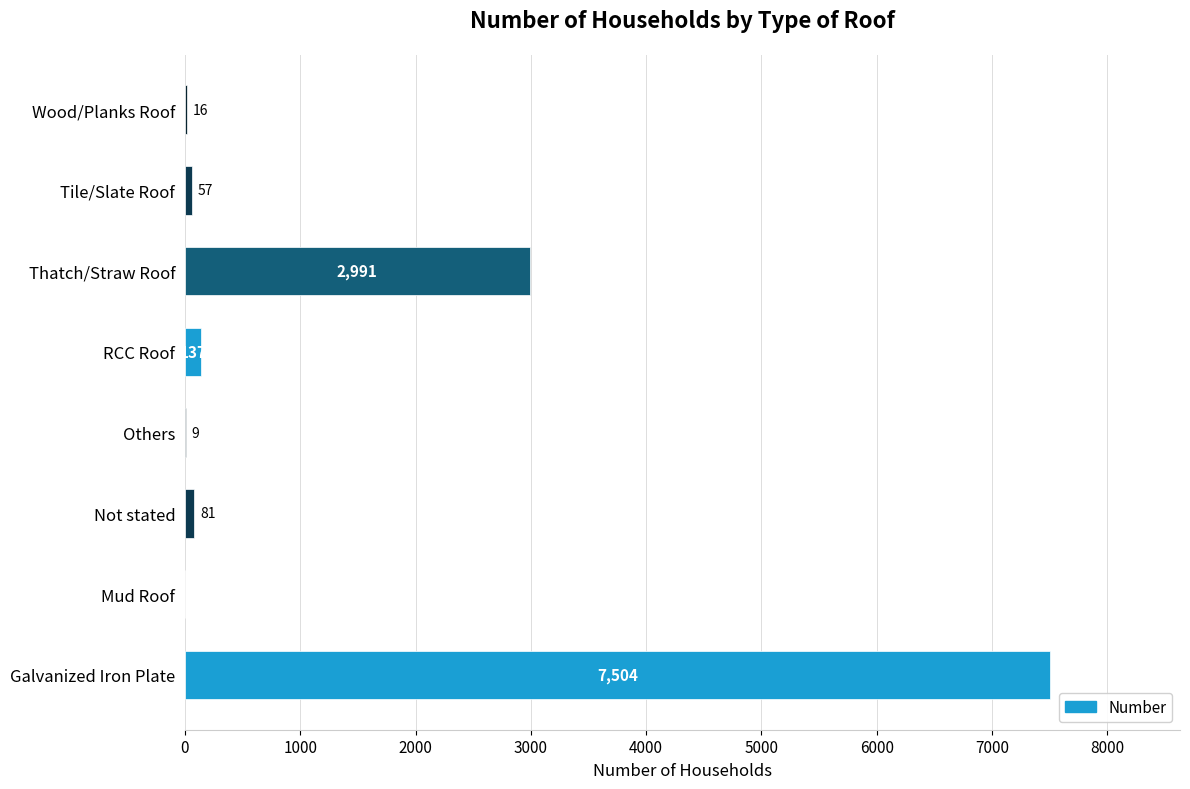

Reading top to bottom, transcribe all the data shown in this chart.

Wood/Planks Roof=16	Tile/Slate Roof=57	Thatch/Straw Roof=2991	RCC Roof=137	Others=9	Not stated=81	Mud Roof=0	Galvanized Iron Plate=7504